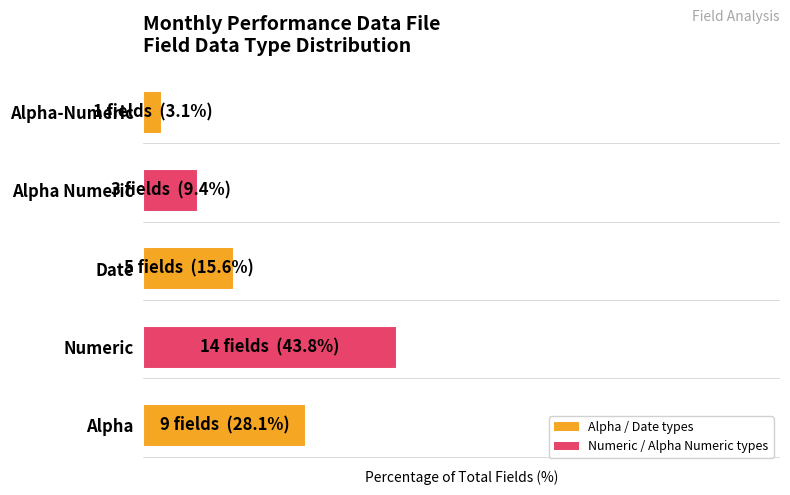

What is the ratio of the value at Alpha to the value at Alpha-Numeric?

9.0